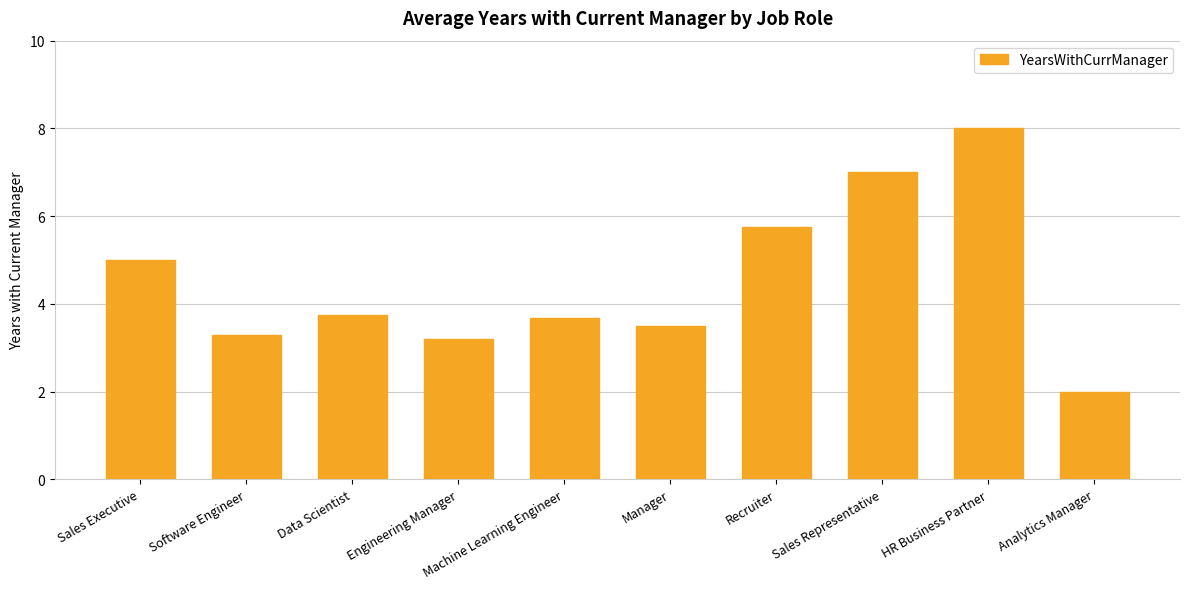

How many values are below 3?

1